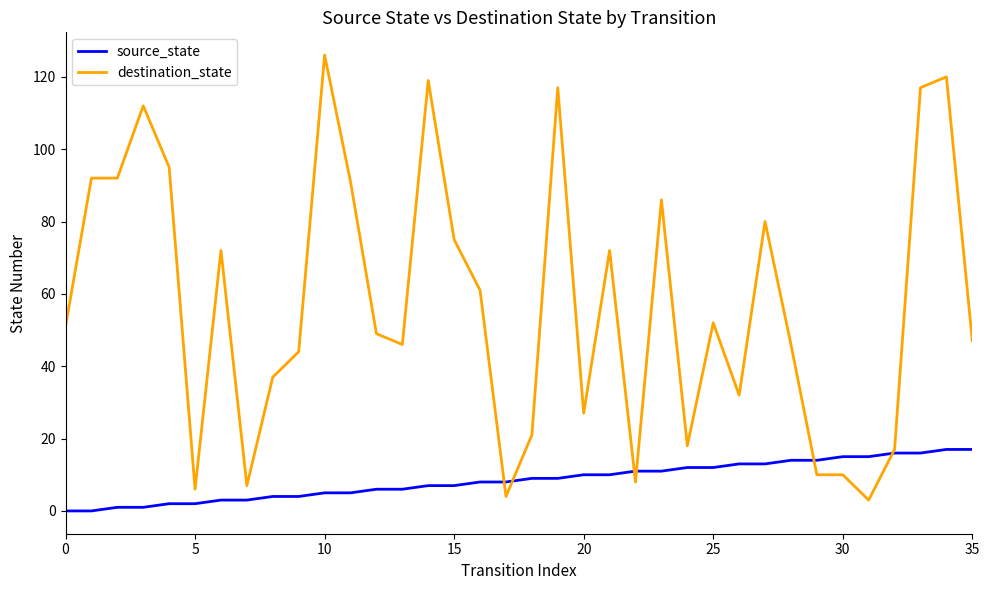

What is the maximum value shown in the chart?

126